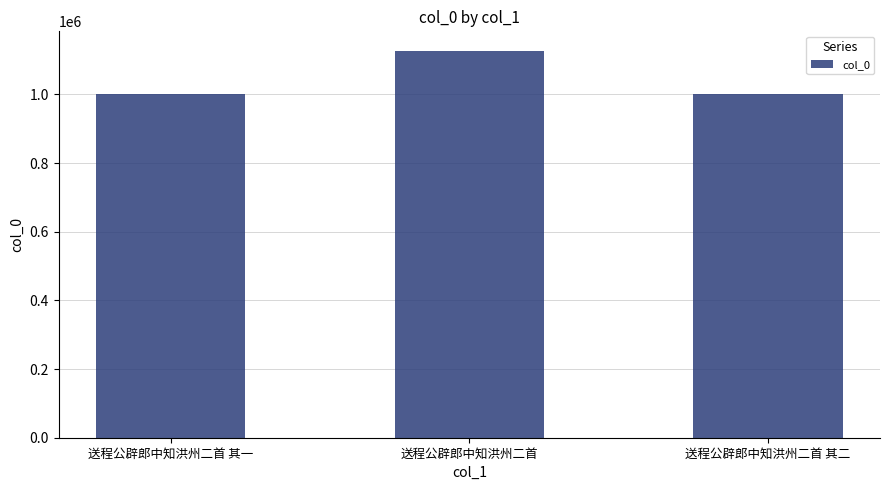

The value at 送程公辟郎中知洪州二首 其一 is 425987. True or false?

False